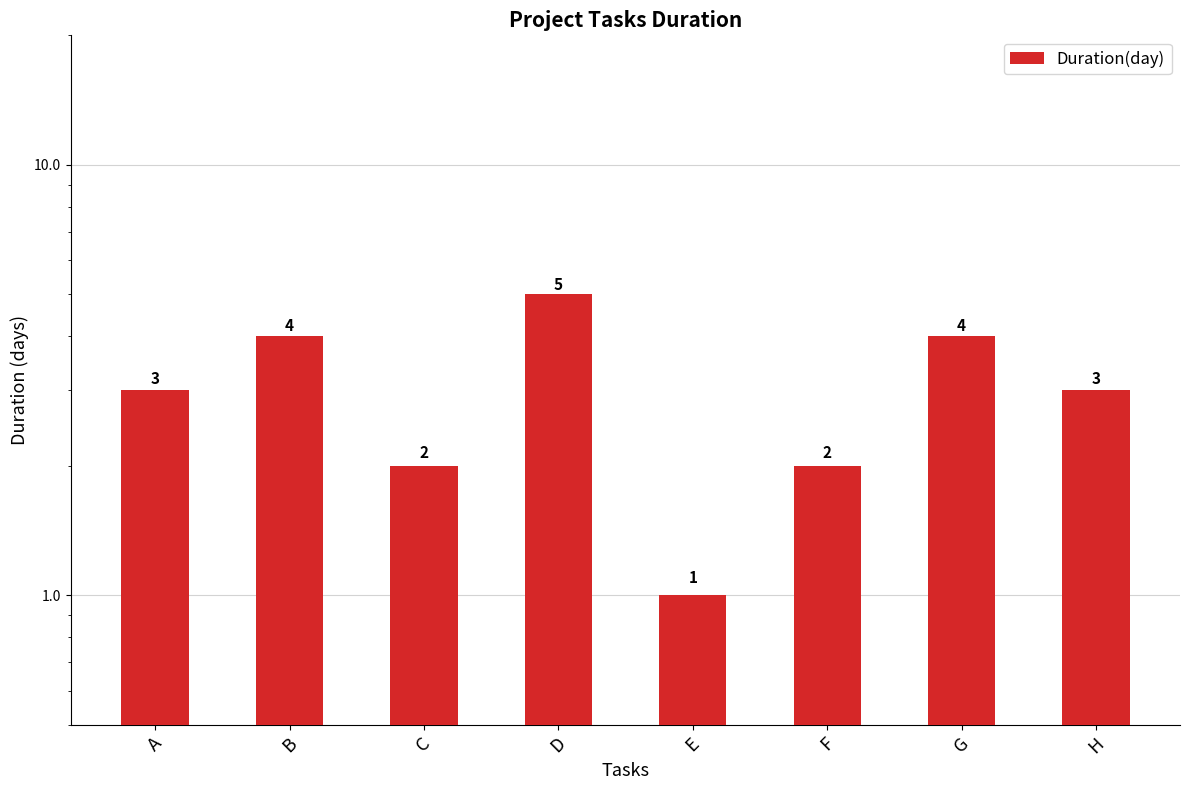

Reading left to right, transcribe all the data shown in this chart.

3	4	2	5	1	2	4	3